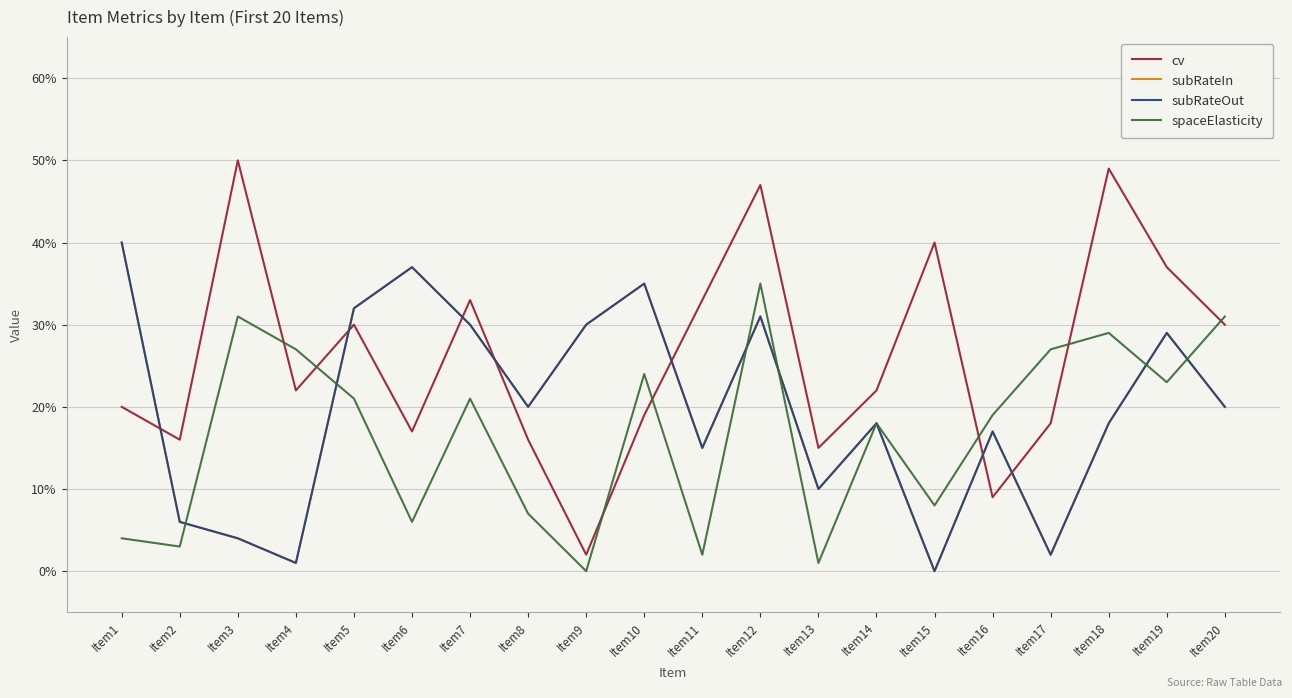

Is this an area chart (filled region under the line)?

No